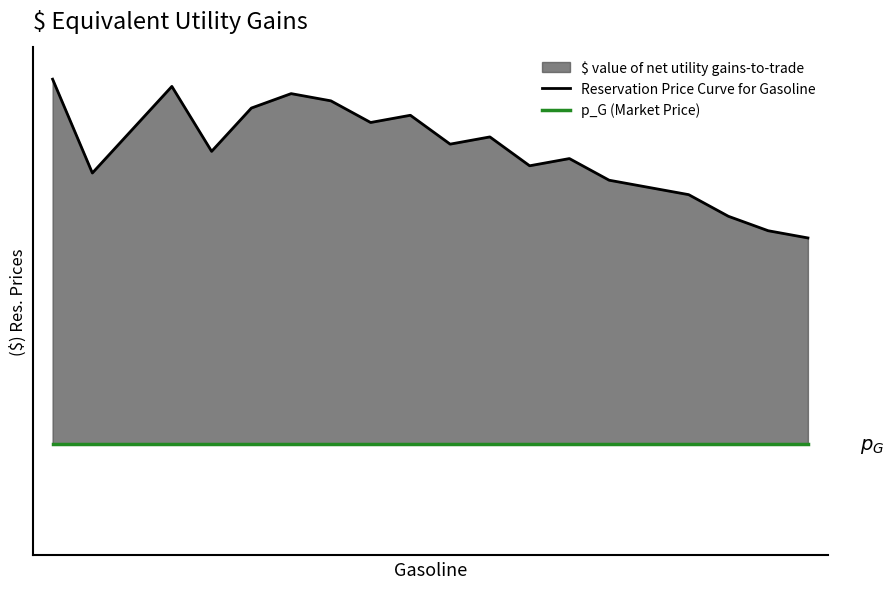

List the labels in order of Reservation Price Curve for Gasoline value, smallest first.

19, 18, 17, 16, 15, 14, 1, 12, 13, 4, 10, 11, 2, 8, 9, 5, 7, 6, 3, 0